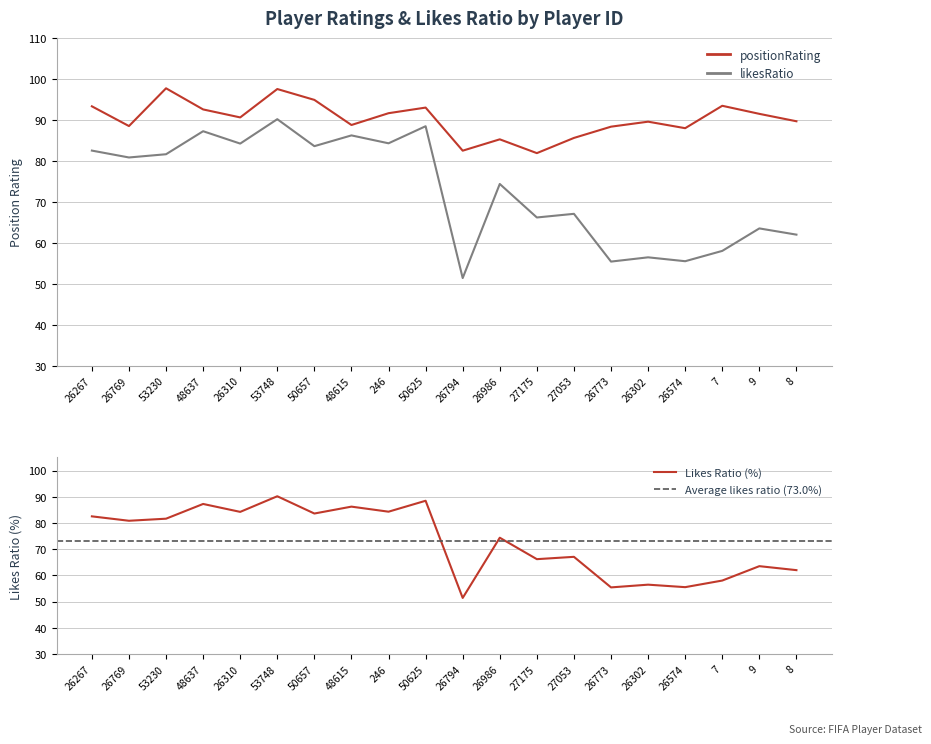

What is the greatest value displayed?

97.7